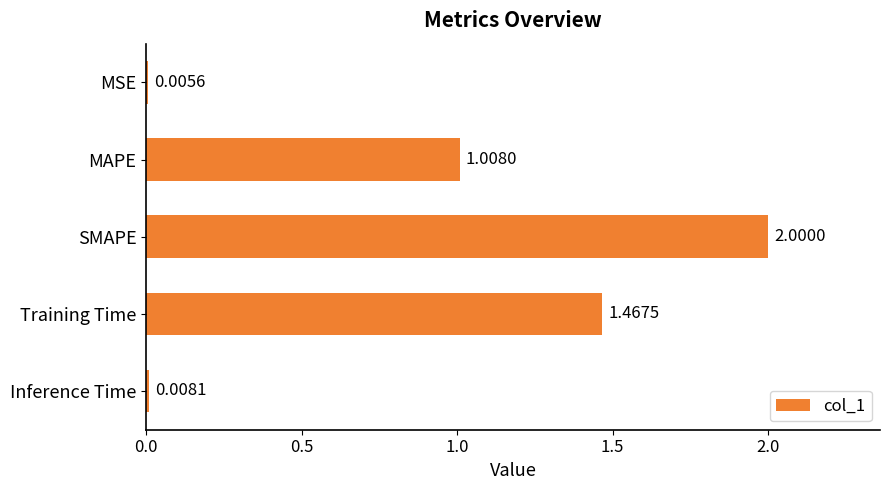

At which category does the chart reach its peak across all series?

SMAPE